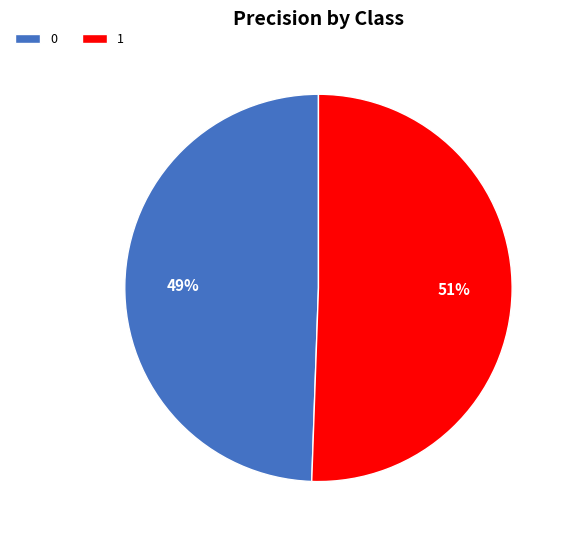

To the nearest percent, what portion does 1 represent?

51%